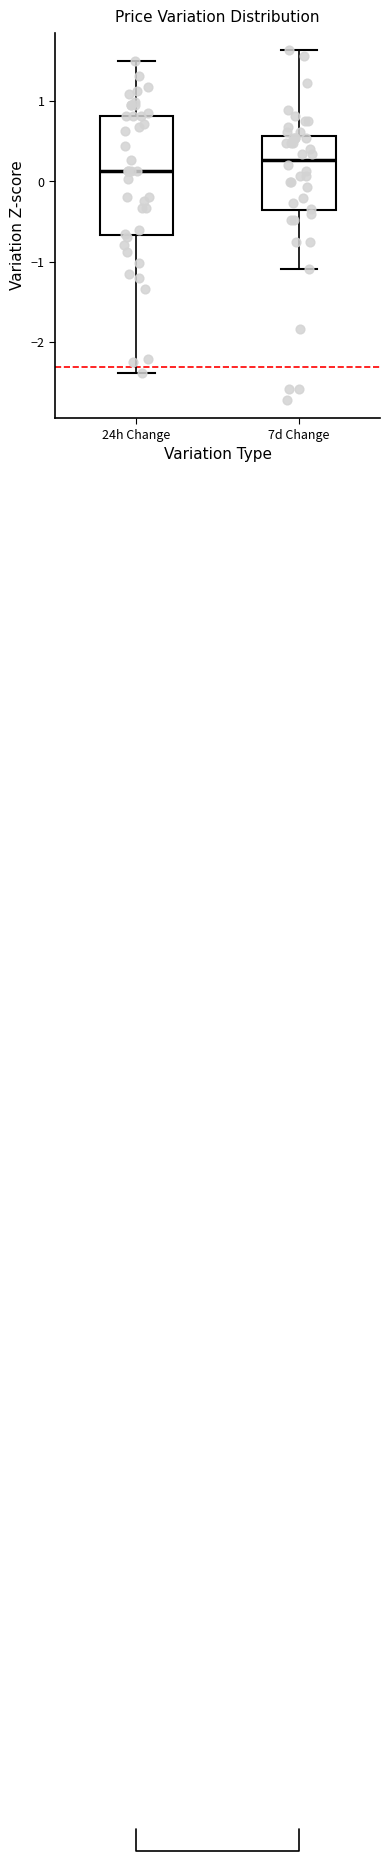

Reading left to right, transcribe this box plot: for each box, give where its median line is, the range the box spans, and where its two whiskers end, as read against the y-axis. The values are not printed on the chart, so give them approximately, as read against the axis.

24h Change: median 0.1, box -0.7 to 0.8, whiskers -2.4 to 1.5
7d Change: median 0.3, box -0.4 to 0.6, whiskers -1.1 to 1.6